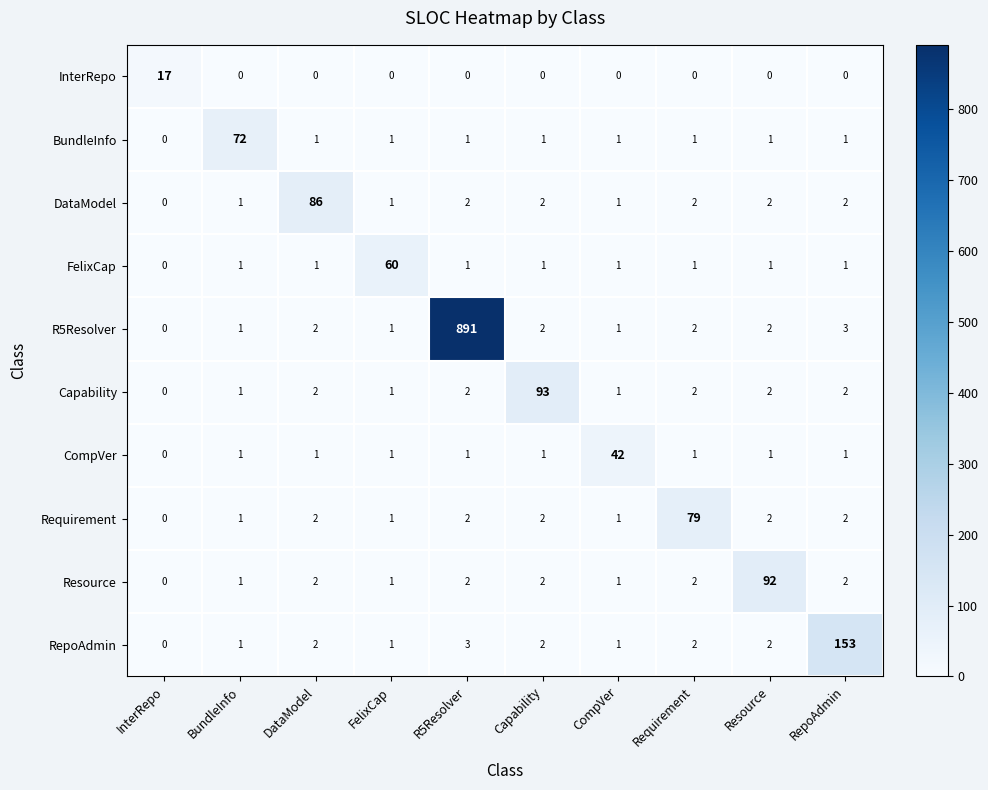

Where is R5Resolver nearest to the value 445?

RepoAdmin